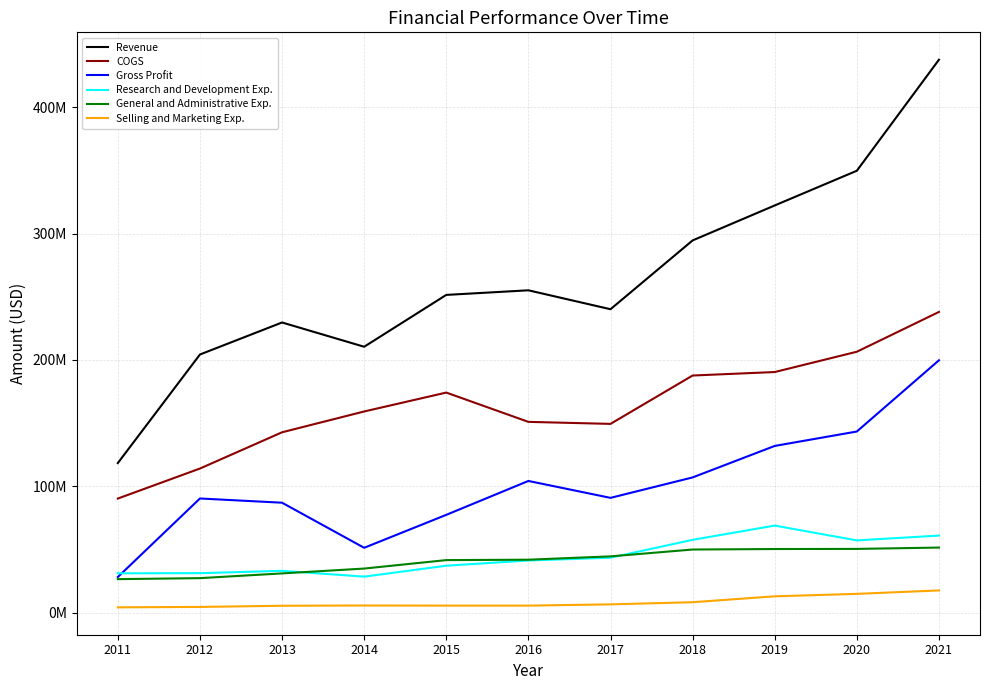

True or false: Revenue and Gross Profit intersect in this chart.

False